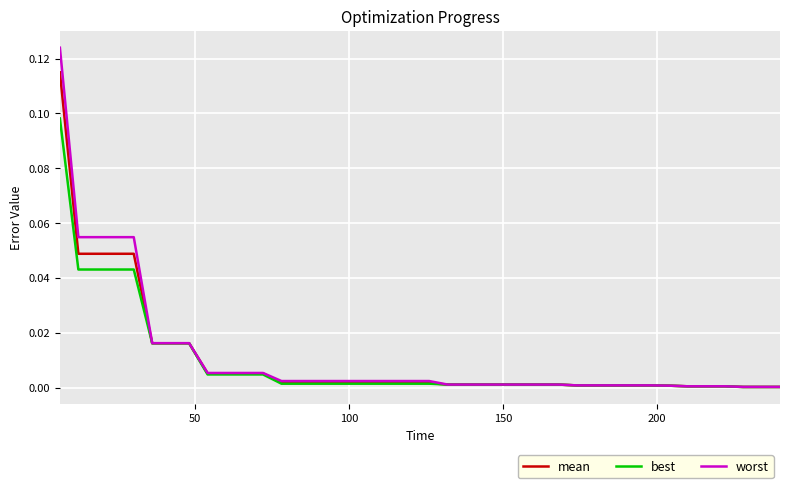

Which series has the widest spread of values?

worst